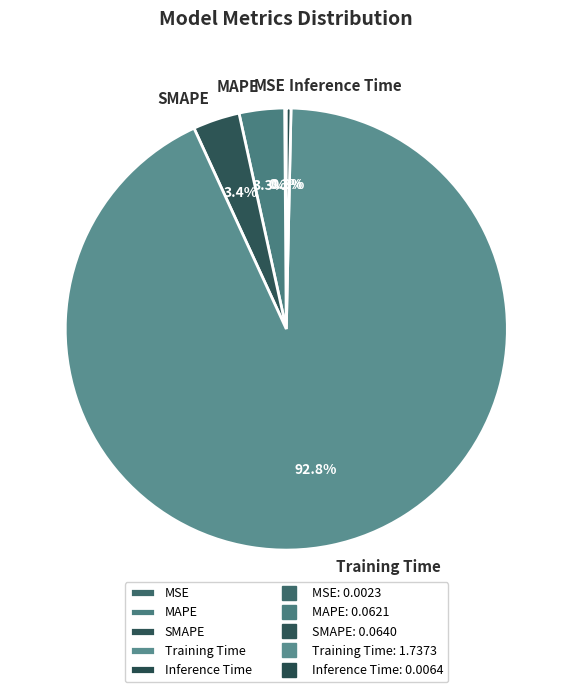

To the nearest percent, what is the difference between the largest and smallest slice percentages?

93%